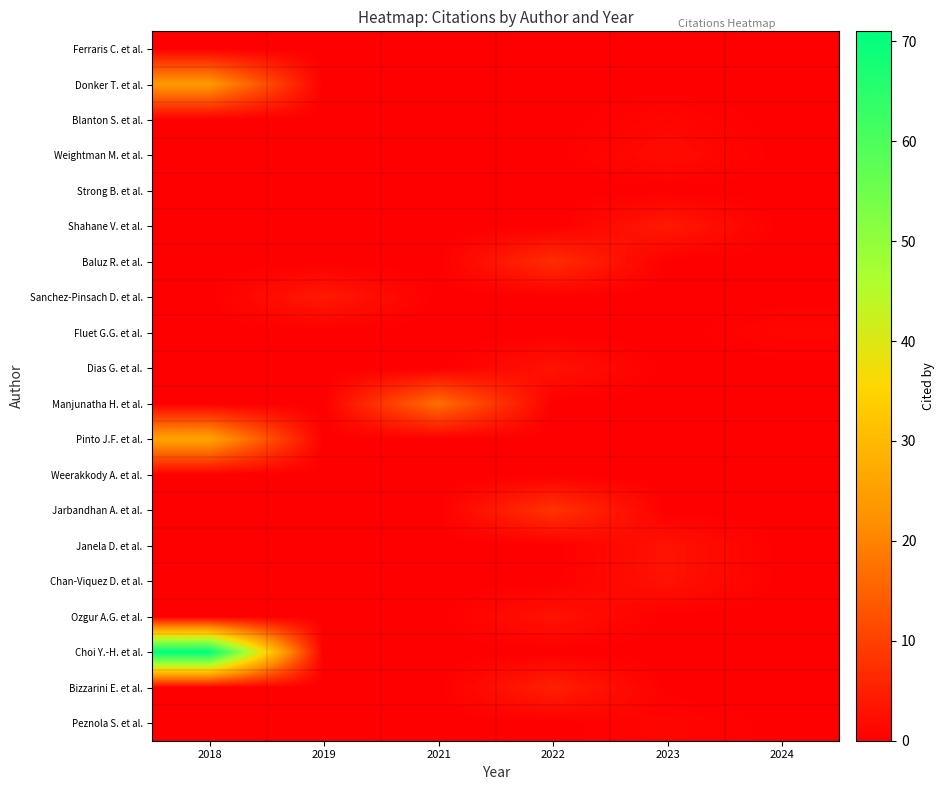

Which has a higher value, 2024 or 2021?

2024